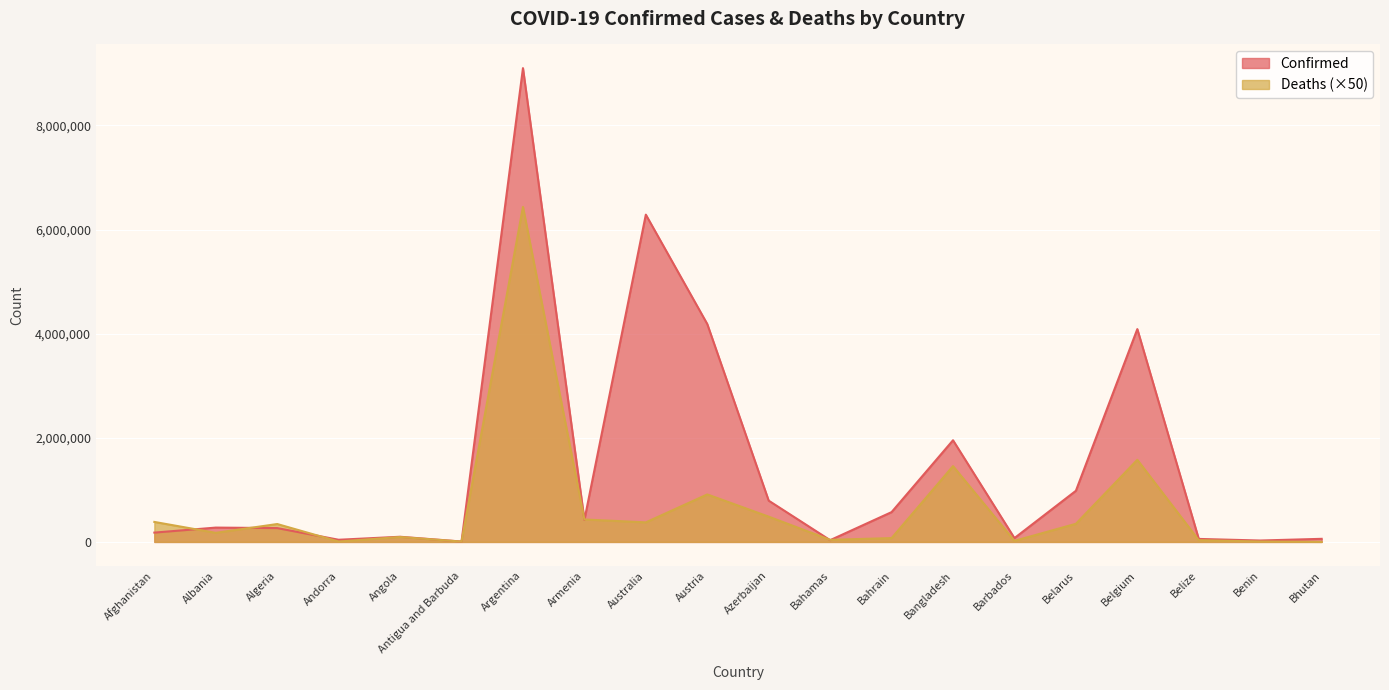

What is the label of the 12th point from the left?

Bahamas